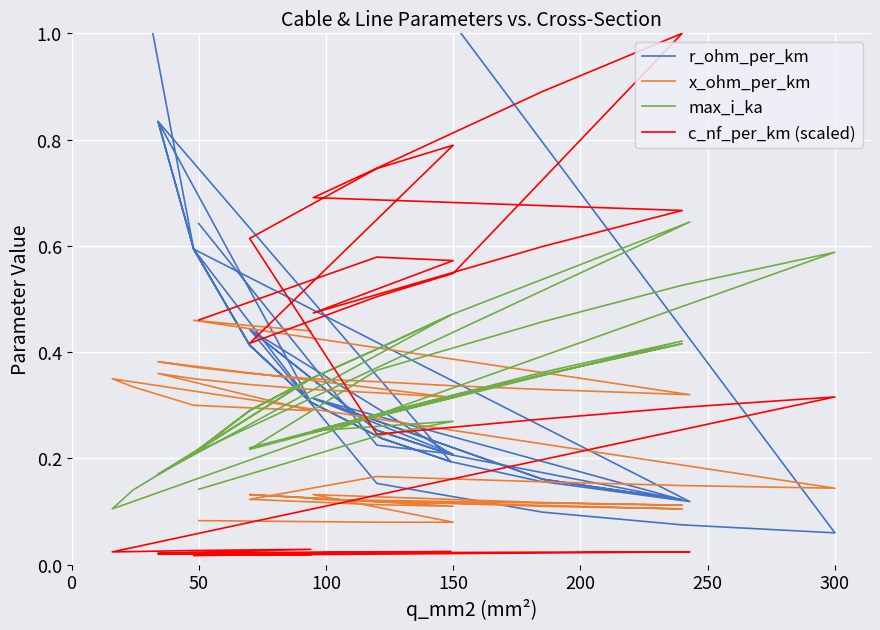

Which series has the widest spread of values?

r_ohm_per_km